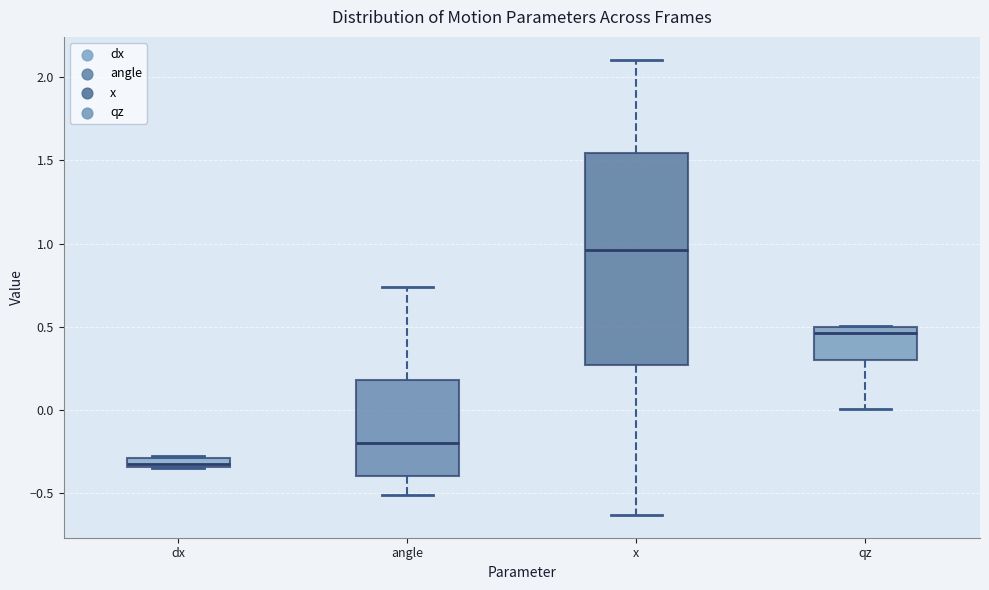

Which box's median line is the lowest?

dx